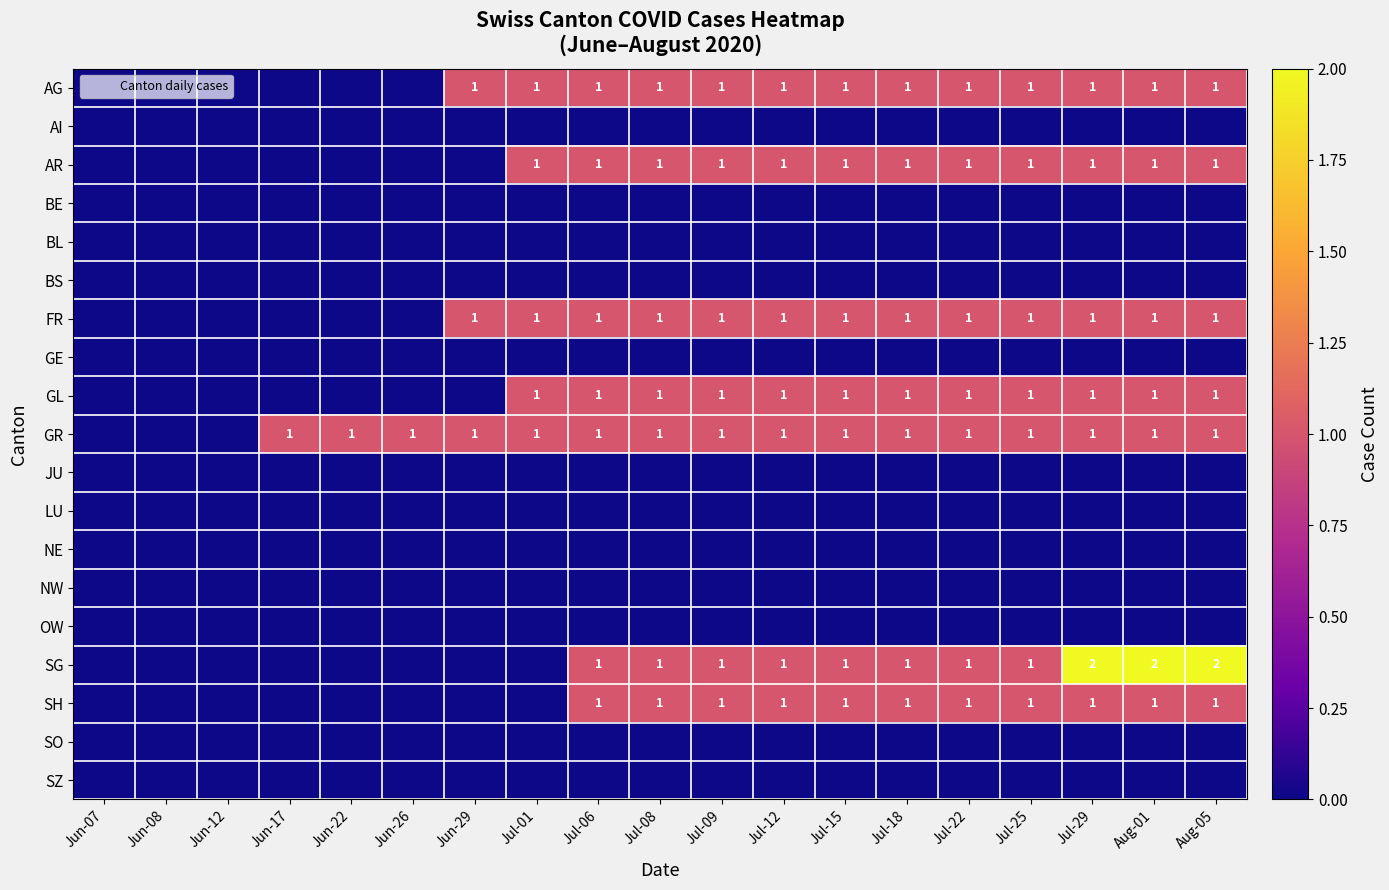

Is the value of SO at Jul-12 greater than the value of LU at Jun-17?

No